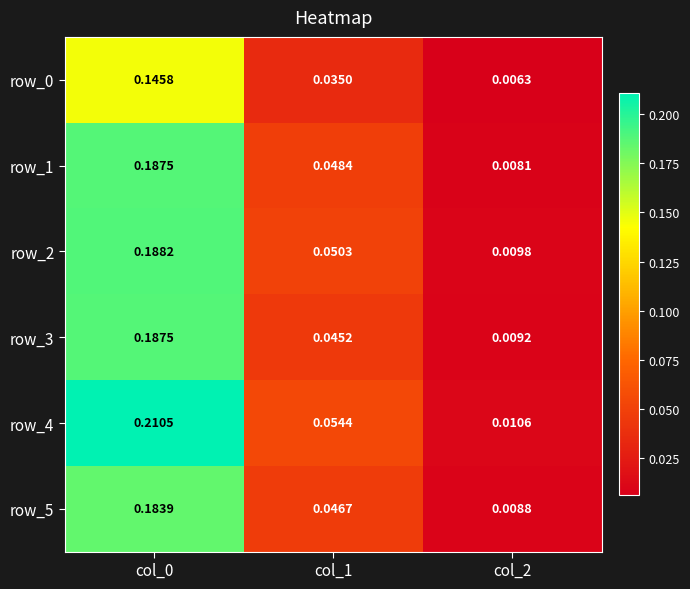

What is the average value of the row_3 series?

0.1